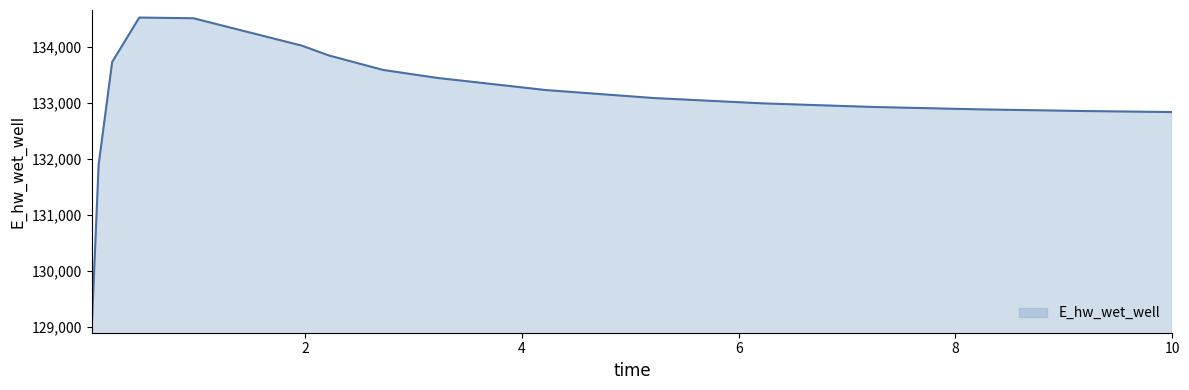

What is the smallest value displayed?

129029.0